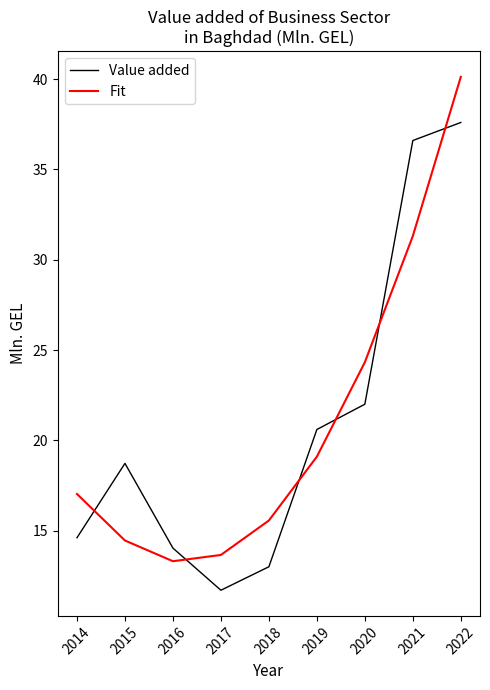

Rank the categories by Fit value from highest to lowest.

2022, 2021, 2020, 2019, 2014, 2018, 2015, 2017, 2016